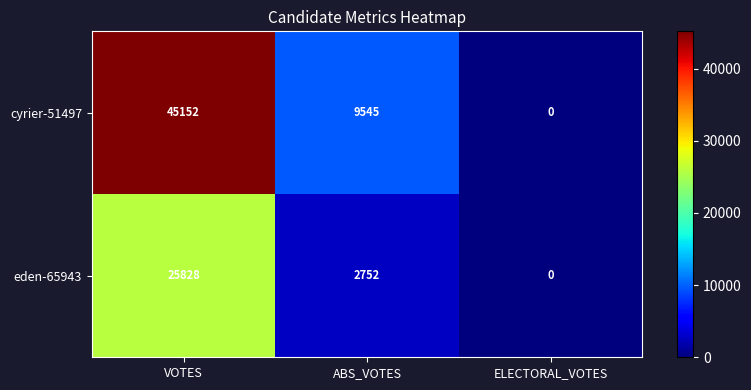

At which category does the chart reach its peak across all series?

VOTES